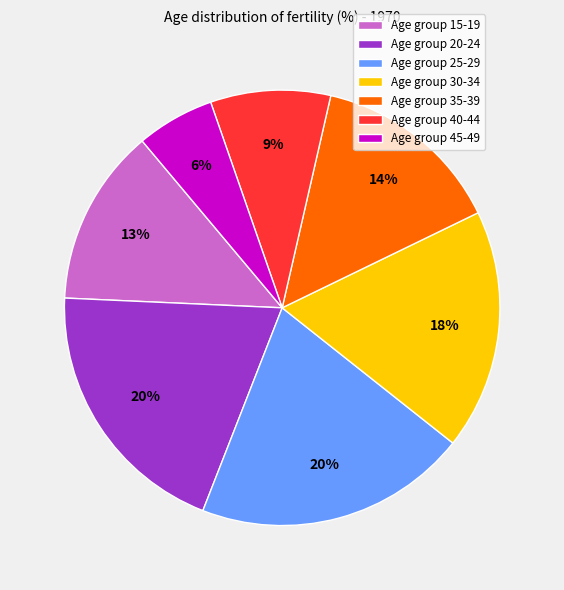

What is the ratio of the value at Age group 25-29 to the value at Age group 35-39?

1.4